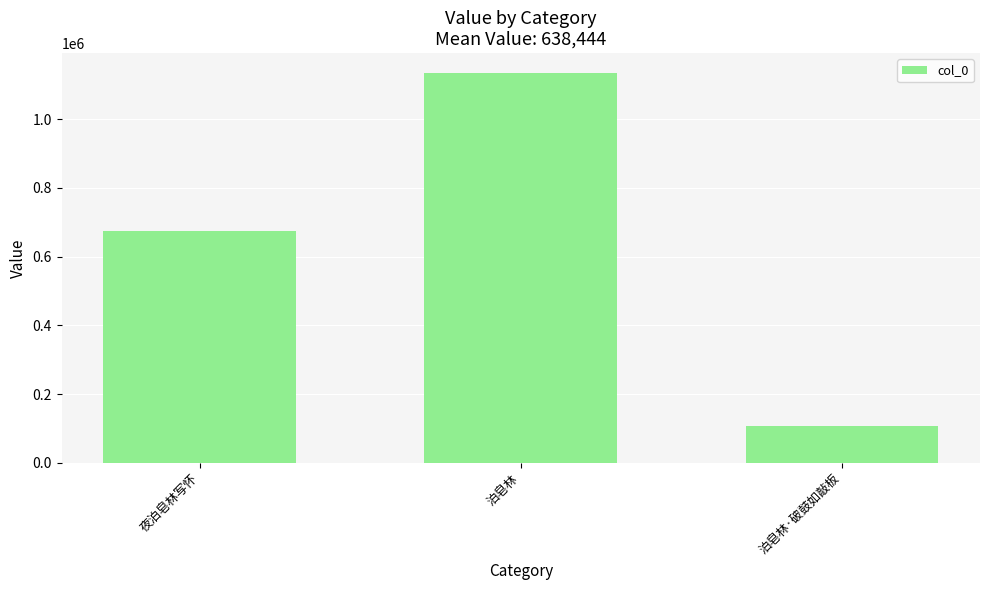

What value does the data have at 泊皂林?

1135136